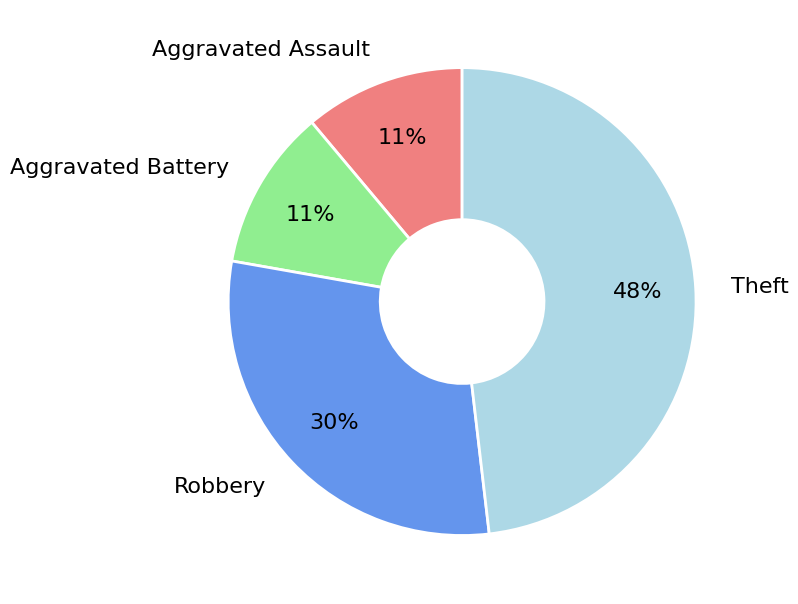

To the nearest percent, what is the difference between the largest and smallest slice percentages?

37%